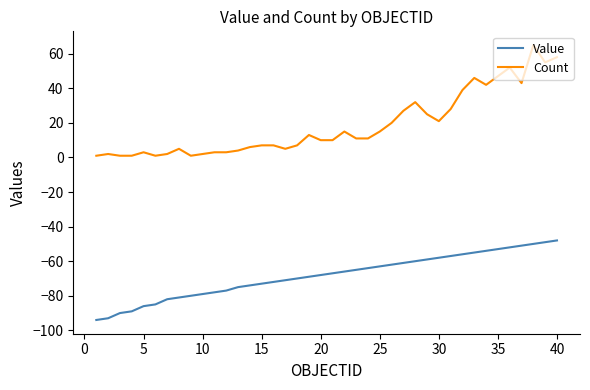

True or false: Value and Count cross at least once.

False